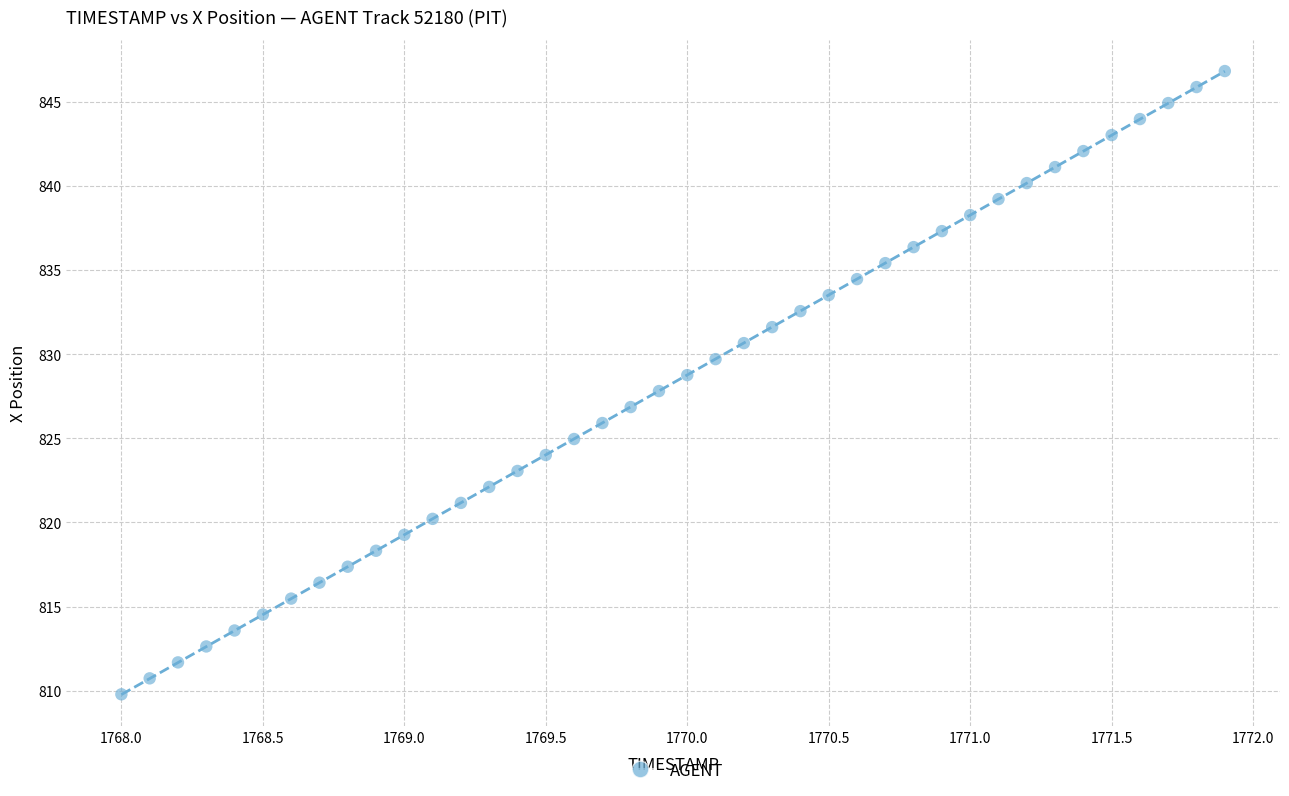

What is the range of X values (max minus min)?

3.9